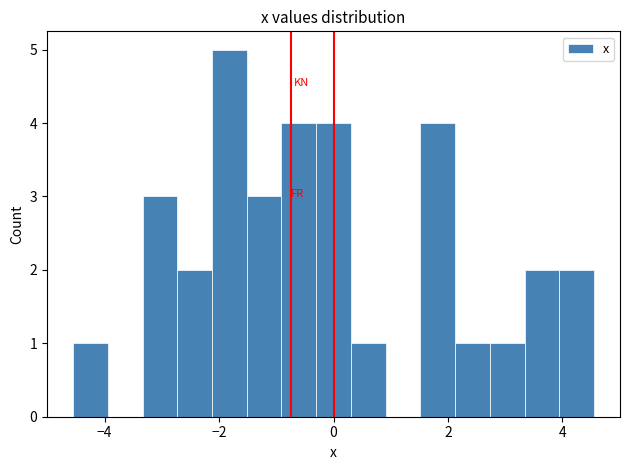

Read against the x-axis, roughly where is the centre of the tallest bar?

-1.8